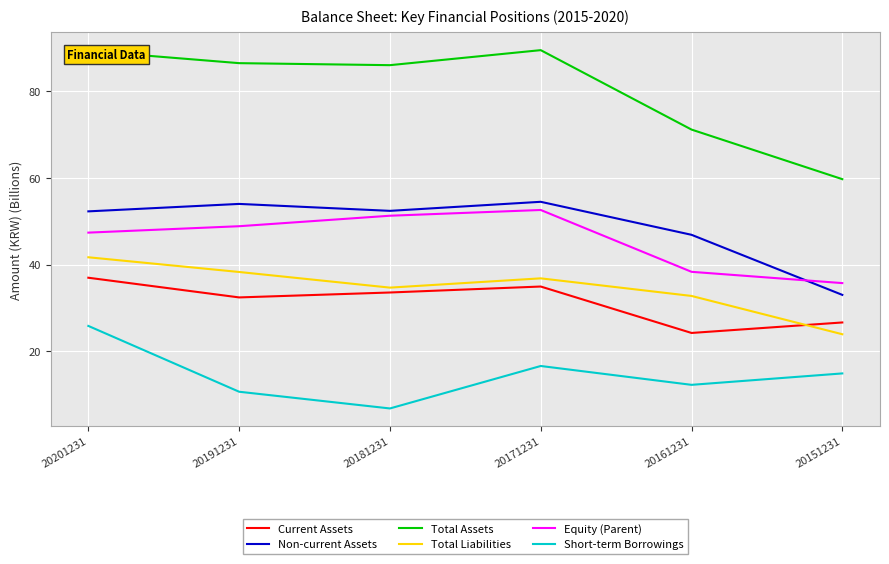

What is the greatest value displayed?

89.5